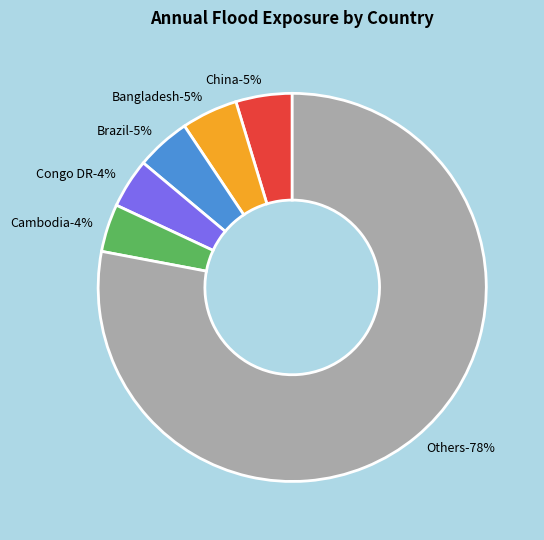

What portion of the pie excludes 0?

95.9%